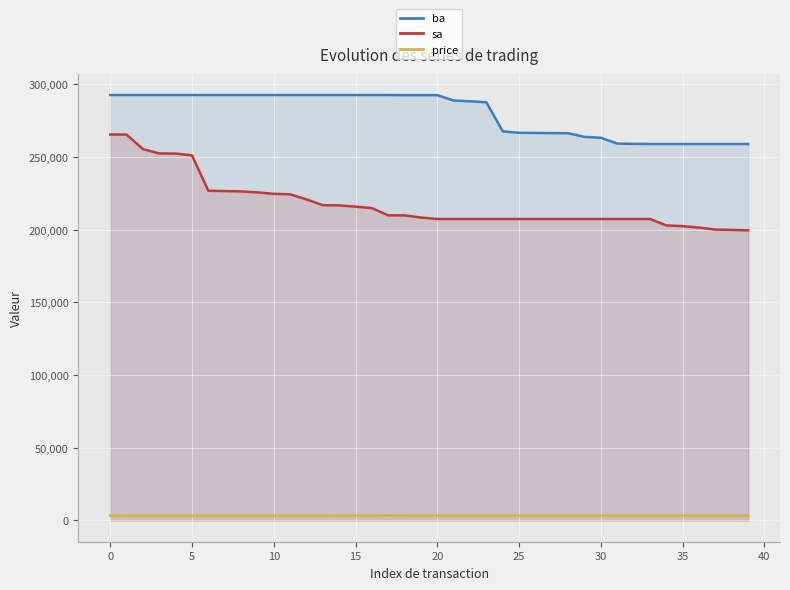

How many data points in sa are above 208400?

19